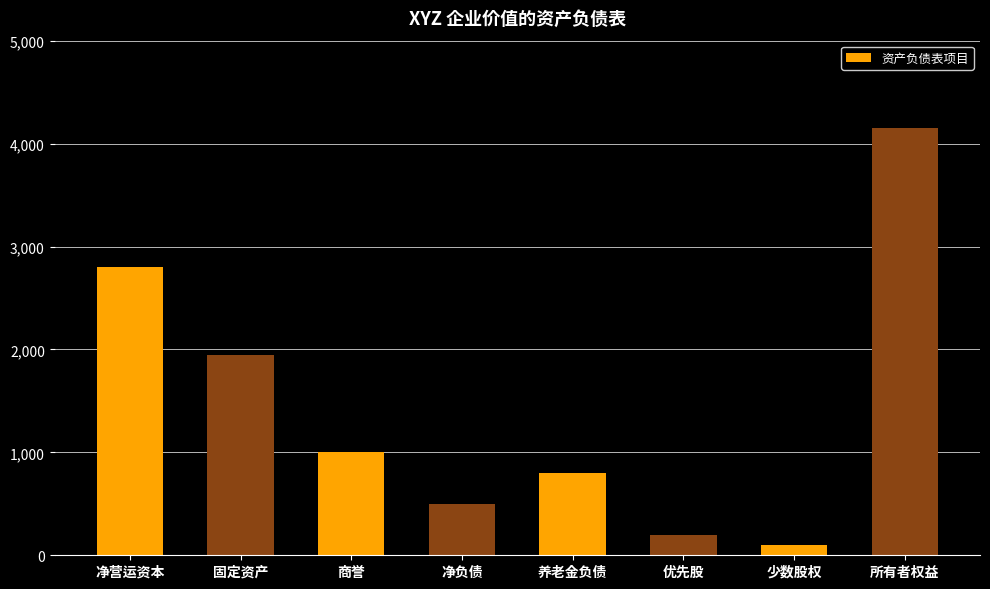

How many bars are there in total?

8